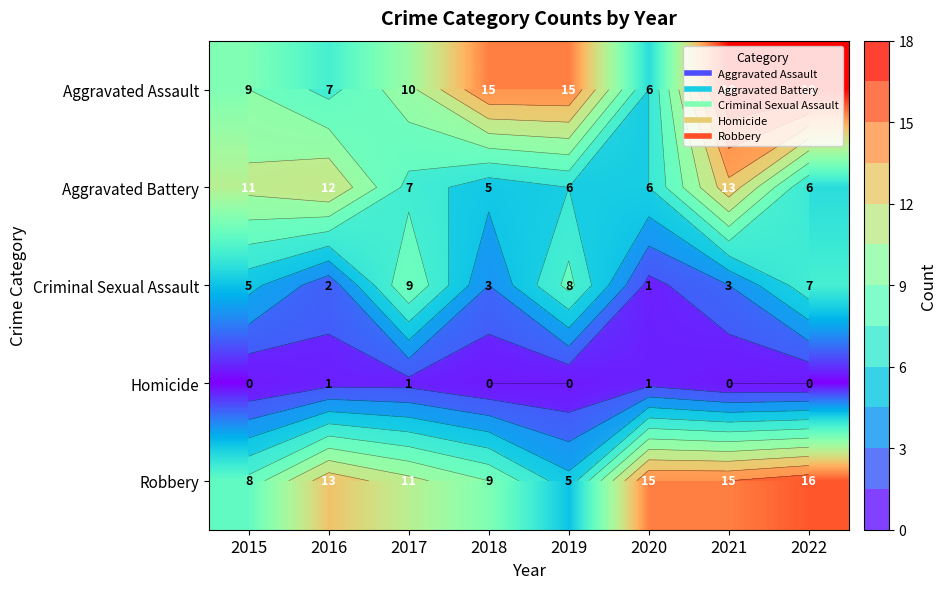

List the series in order of their peak value, lowest first.

Homicide, Criminal Sexual Assault, Aggravated Battery, Robbery, Aggravated Assault